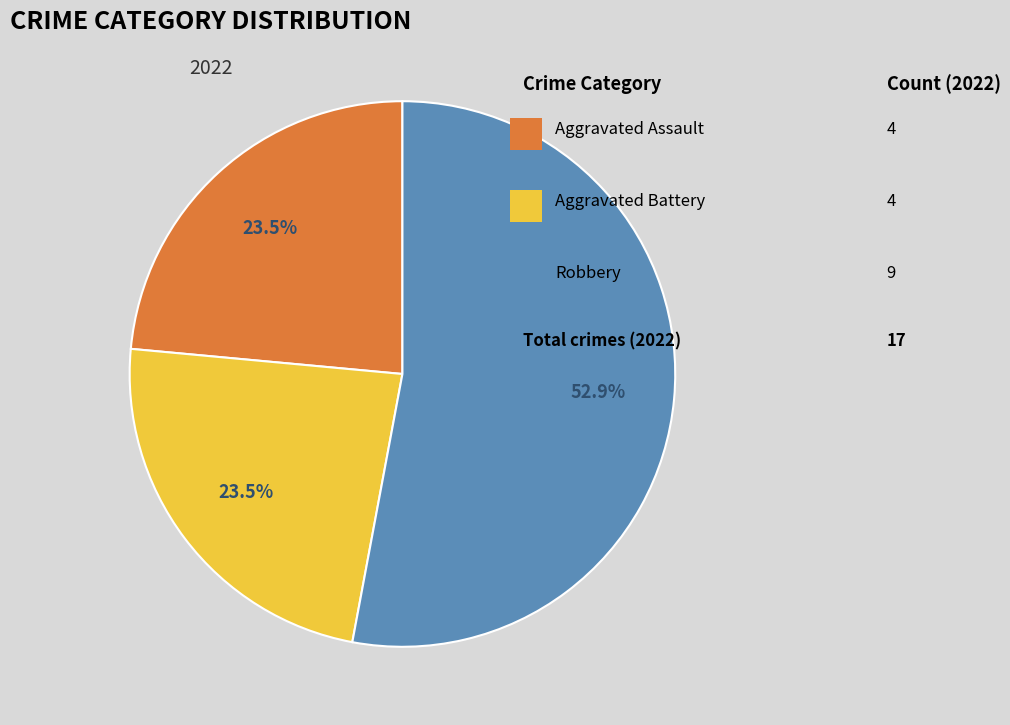

Is there a majority slice in this chart?

Yes